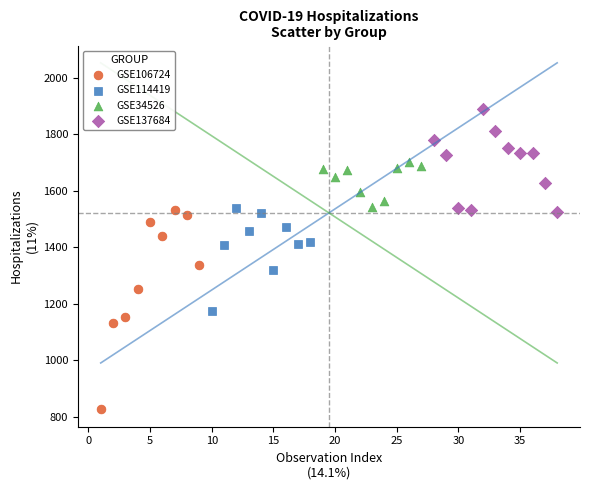

Which series has the widest spread of Y values?

GSE106724